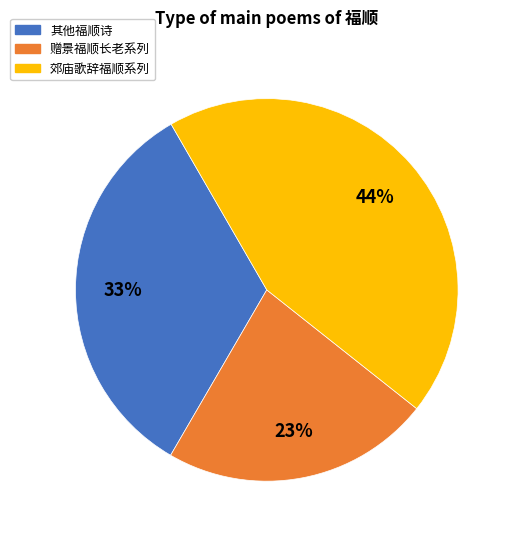

Is it true that 郊庙歌辞福顺系列 is 44% of the pie?

True